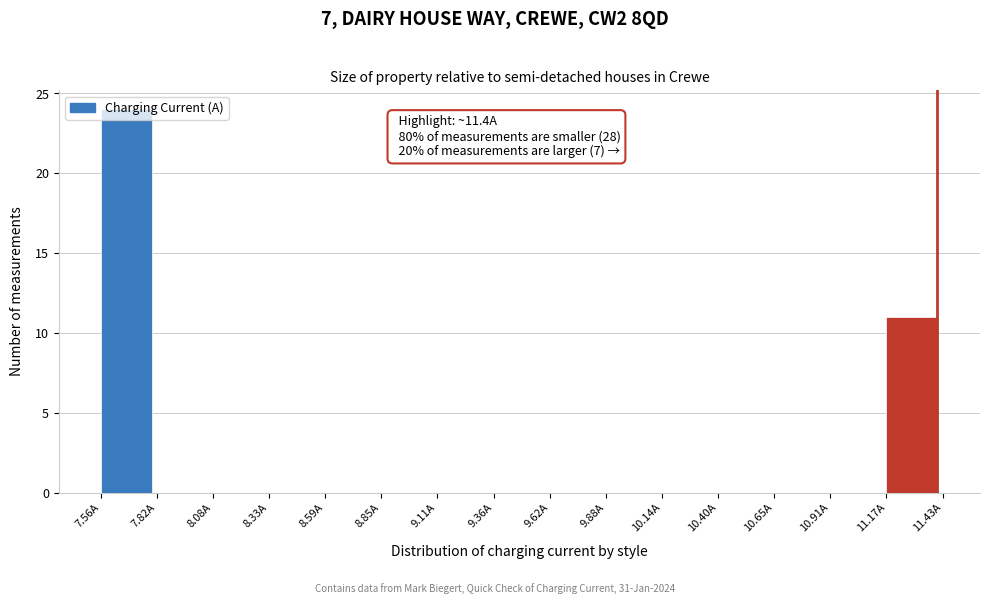

Over which range of the x-axis is the bar tallest?

7.55 to 7.80